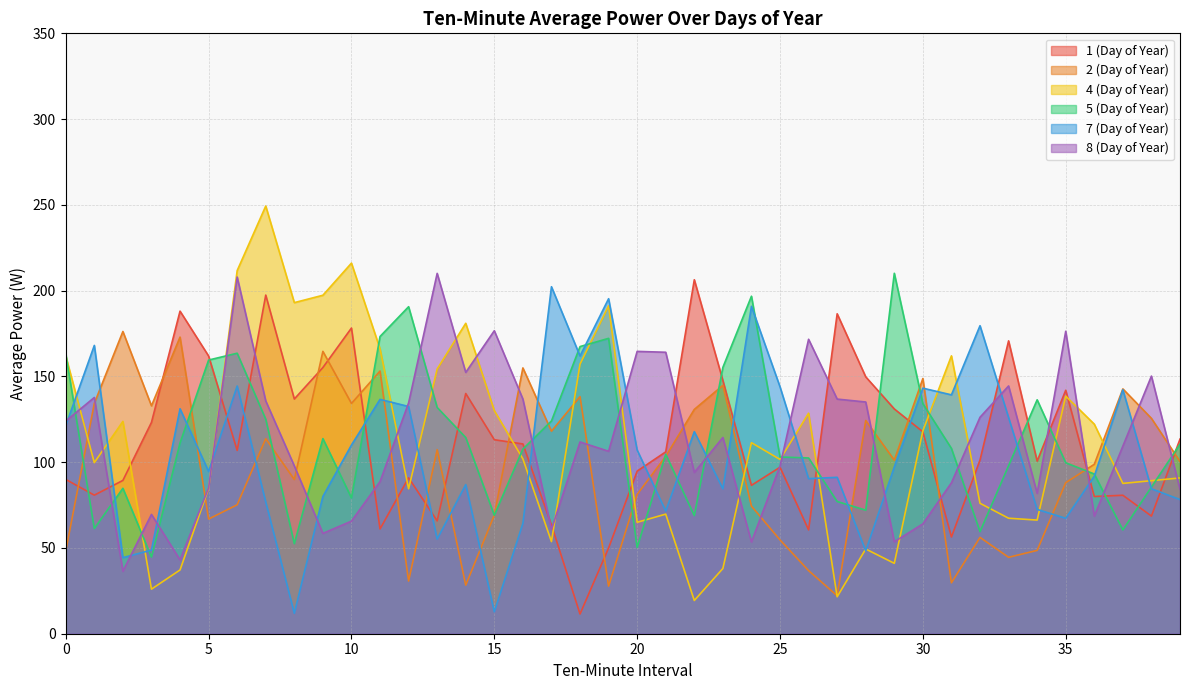

How many lines are shown in the chart?

6